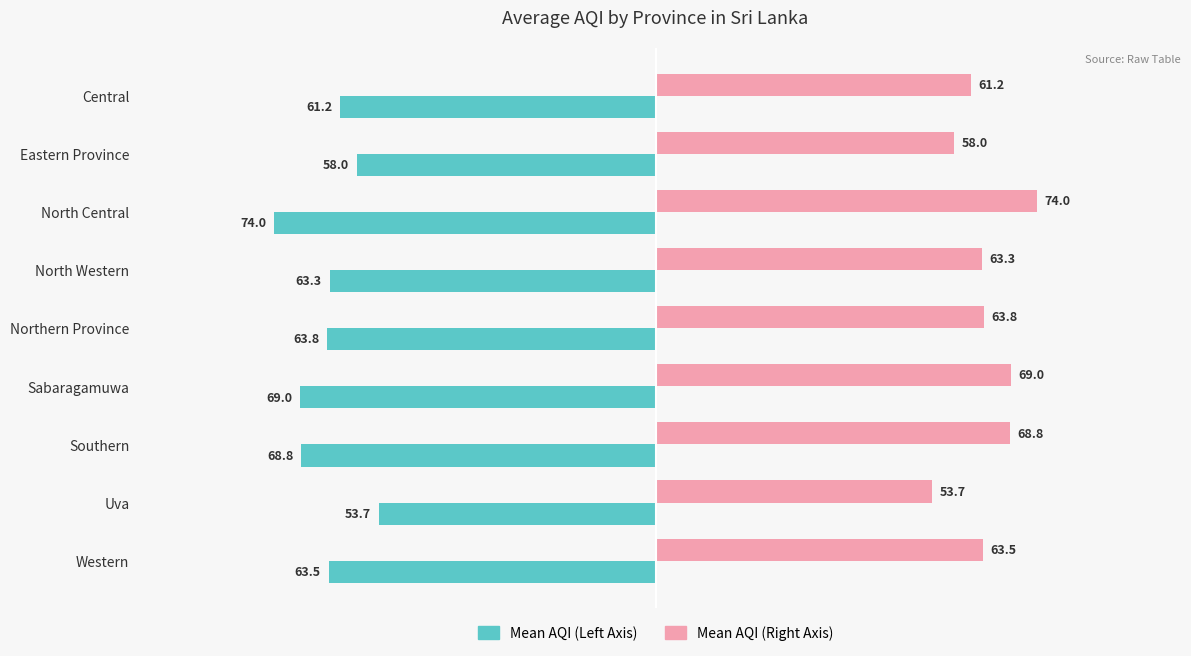

At which category does the chart reach its peak across all series?

North Central